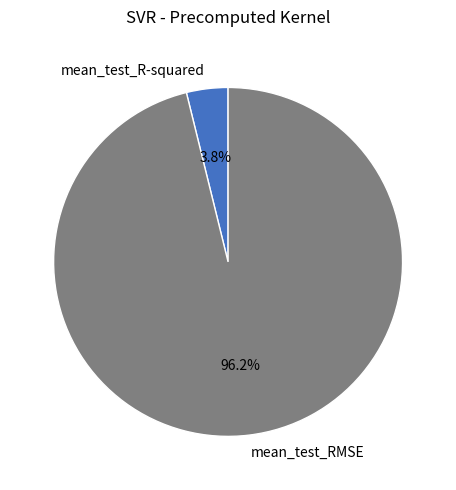

How many segments does this pie chart have?

2